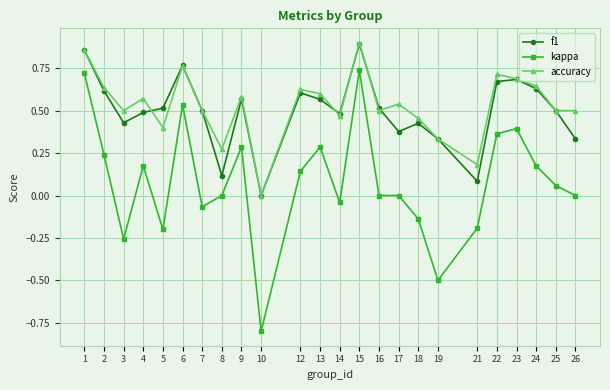

Is the value of f1 at 1 greater than the value of accuracy at 17?

Yes